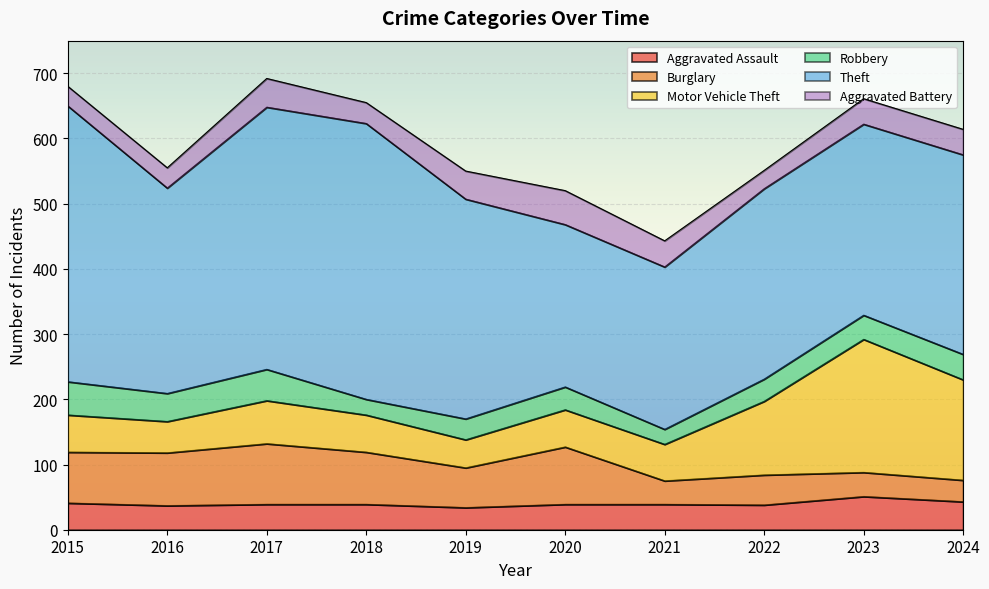

What is the sum of the Motor Vehicle Theft values at 2017 and 2022?

179